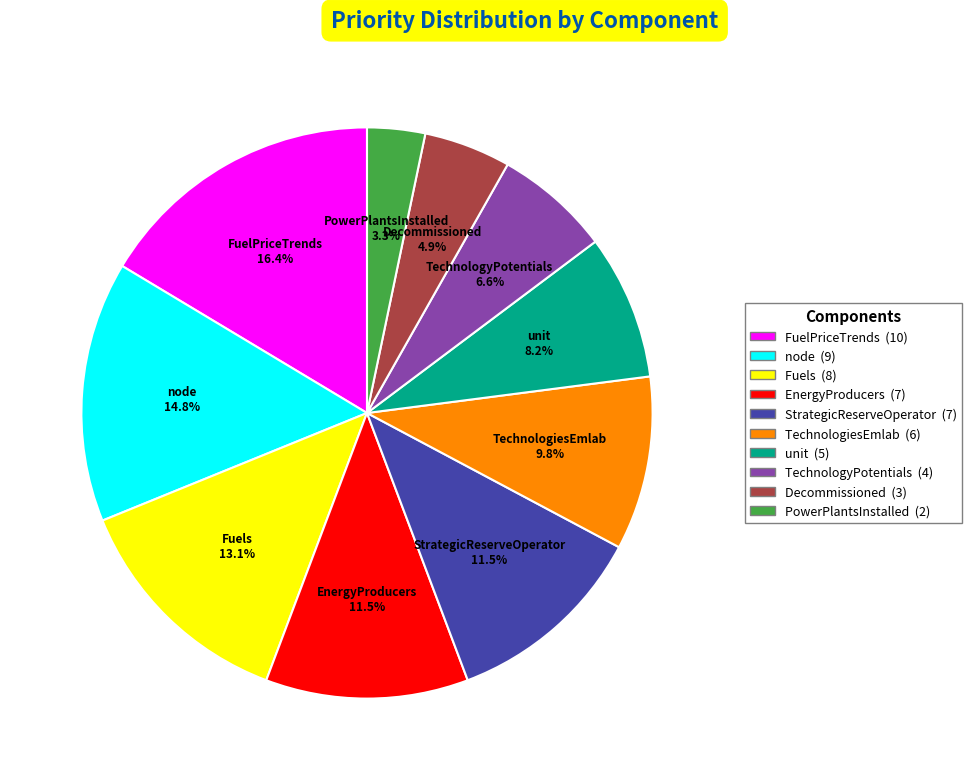

What is the ratio of the value at Decommissioned to the value at TechnologiesEmlab?

0.5